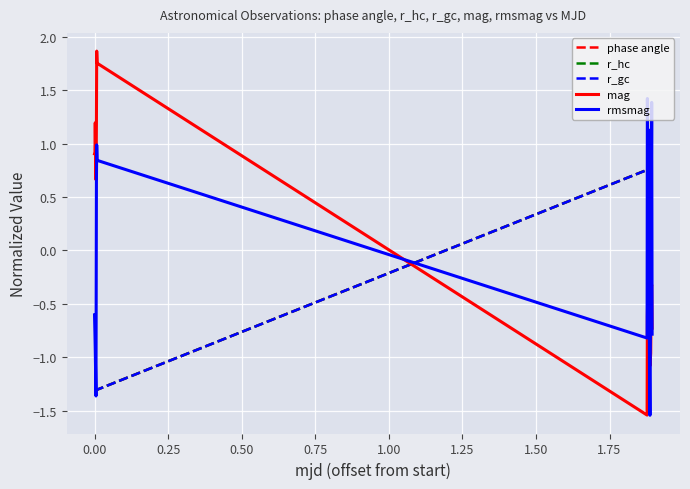

What is the greatest value displayed?

1.9